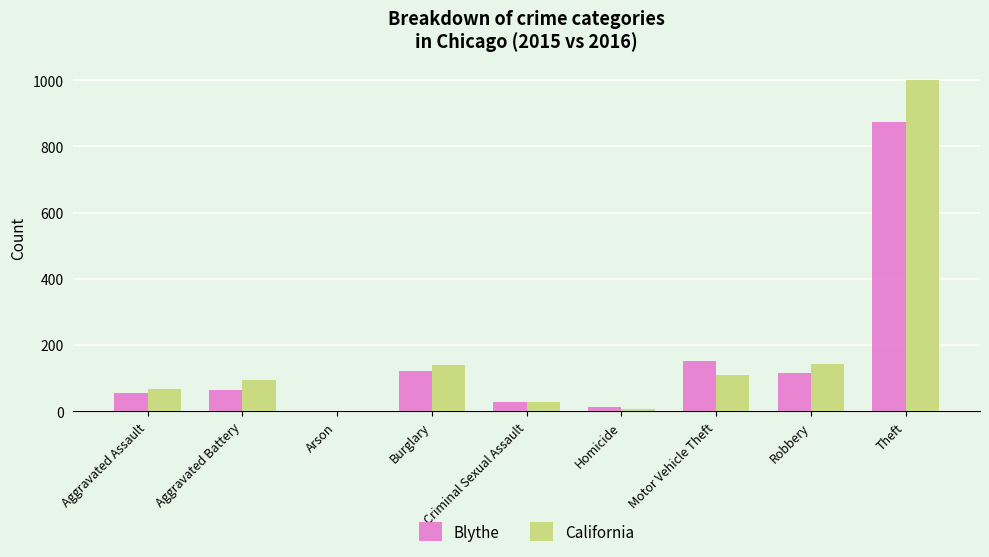

Which label corresponds to the largest value in the chart?

Theft